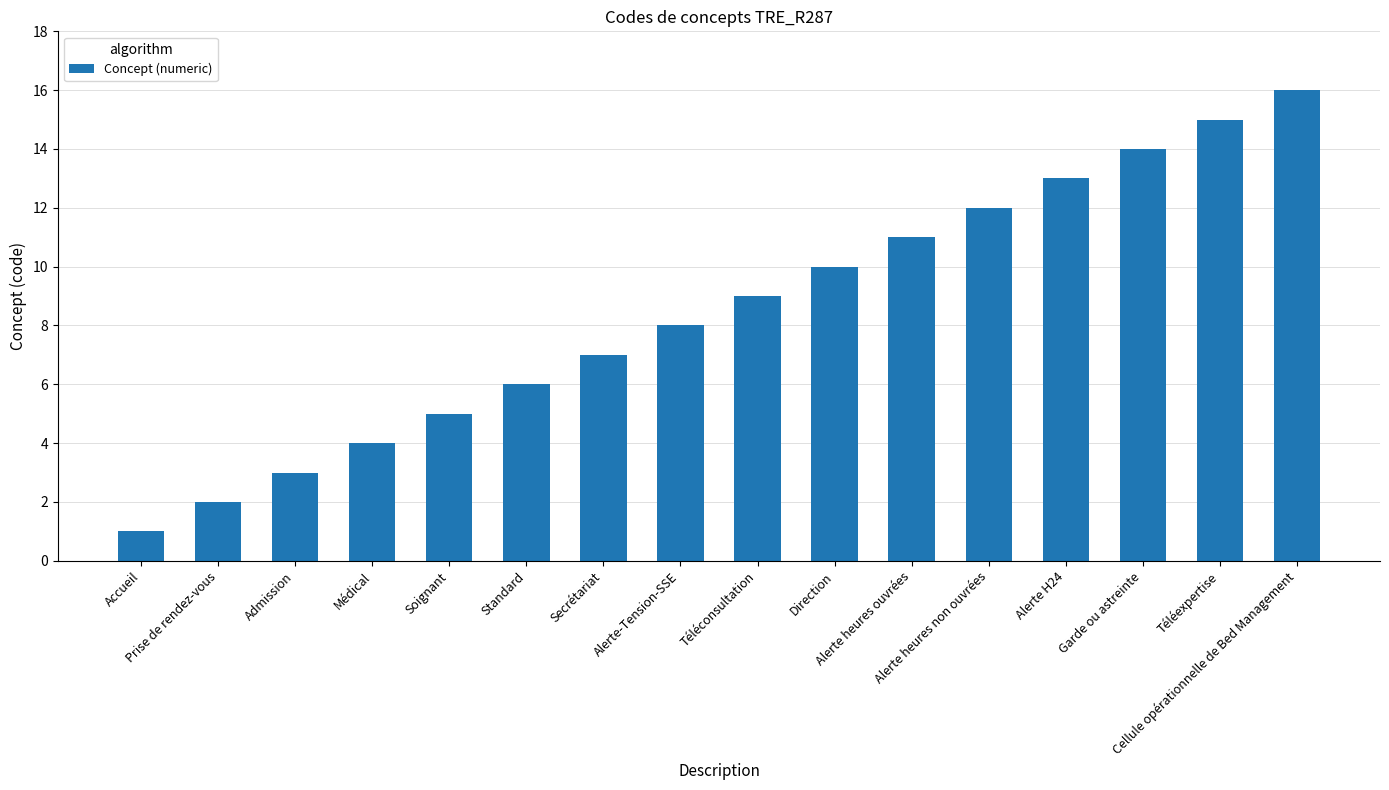

How many bars are there in total?

16